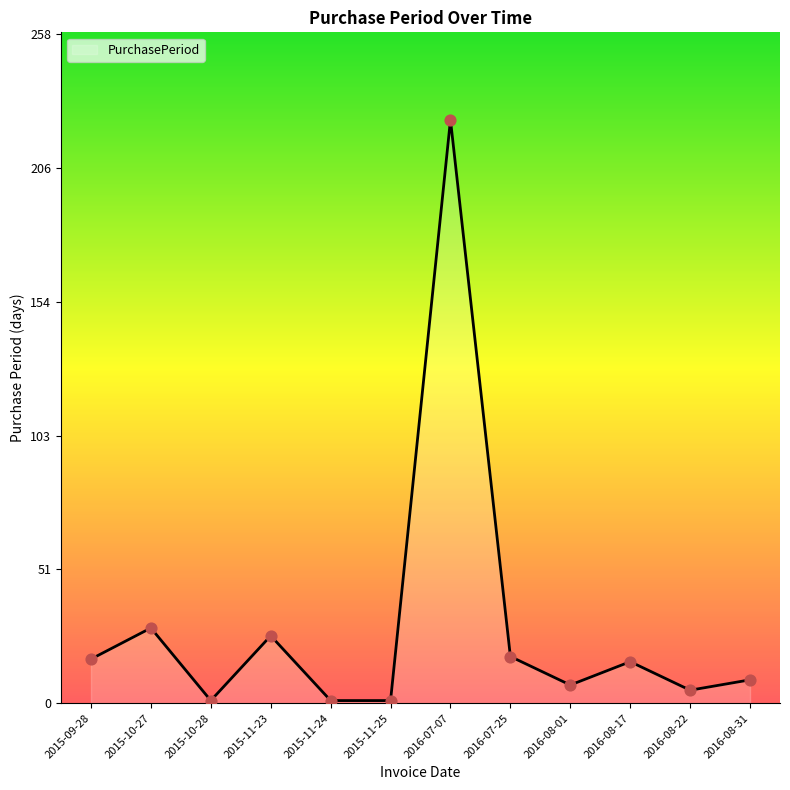

What is the ratio of the value at 2016-08-01 to the value at 2016-08-22?

1.4